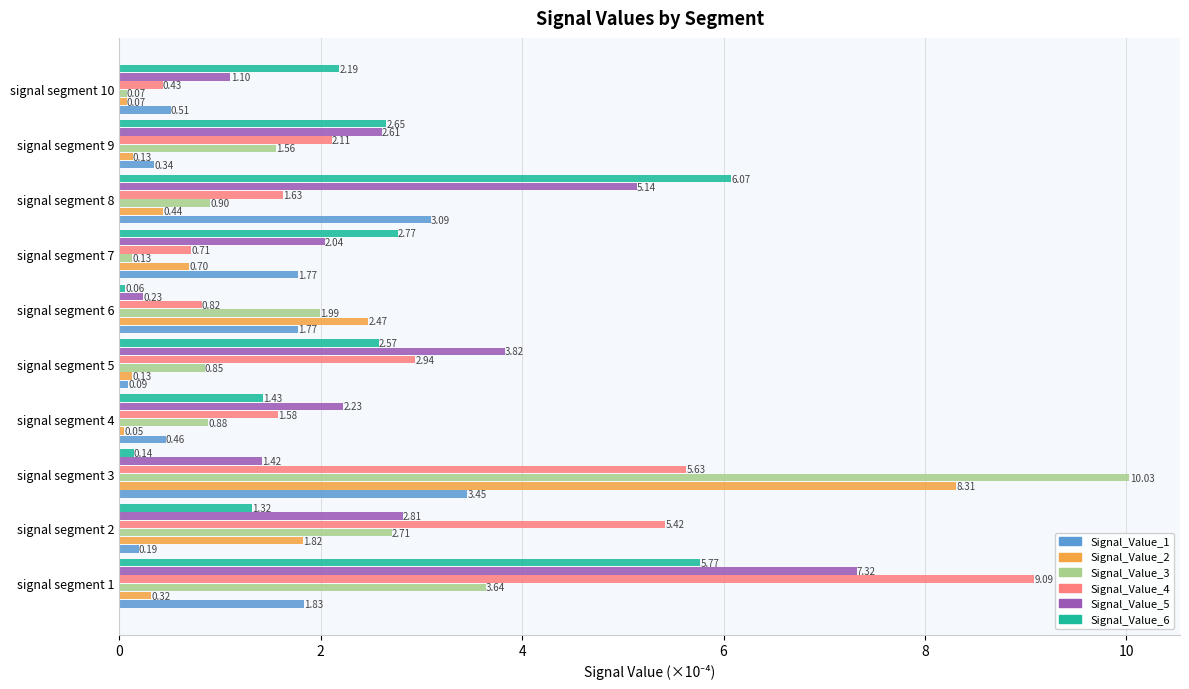

What is the difference between the maximum and minimum values in the Signal_Value_4 series?

8.7